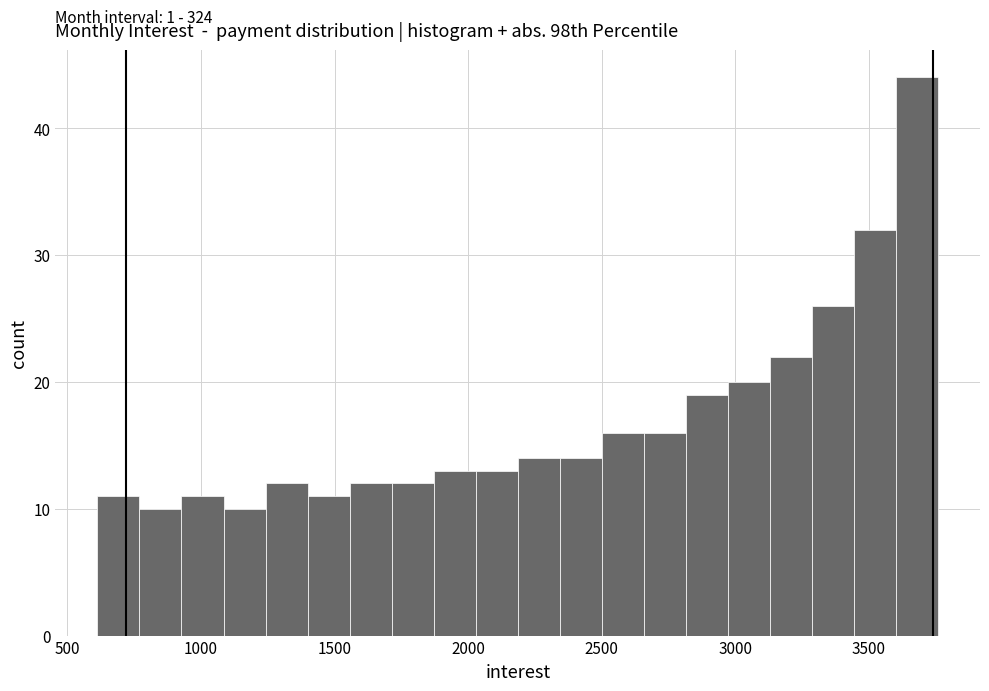

Around what value on the x-axis is the tallest bar? Give the approximate position of its centre, as read against the axis.

3700